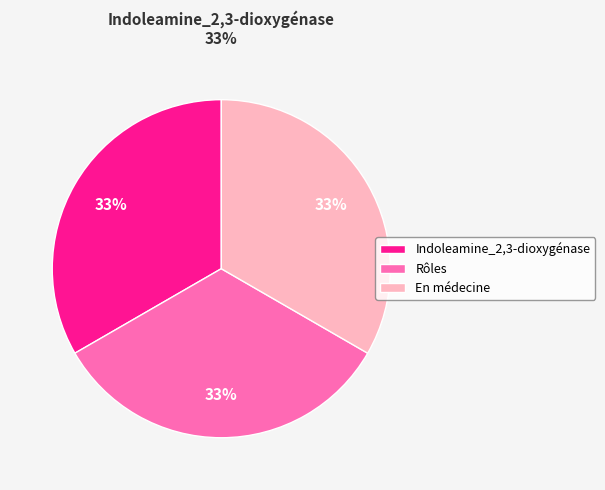

What percentage is the En médecine slice, to the nearest percent?

33%